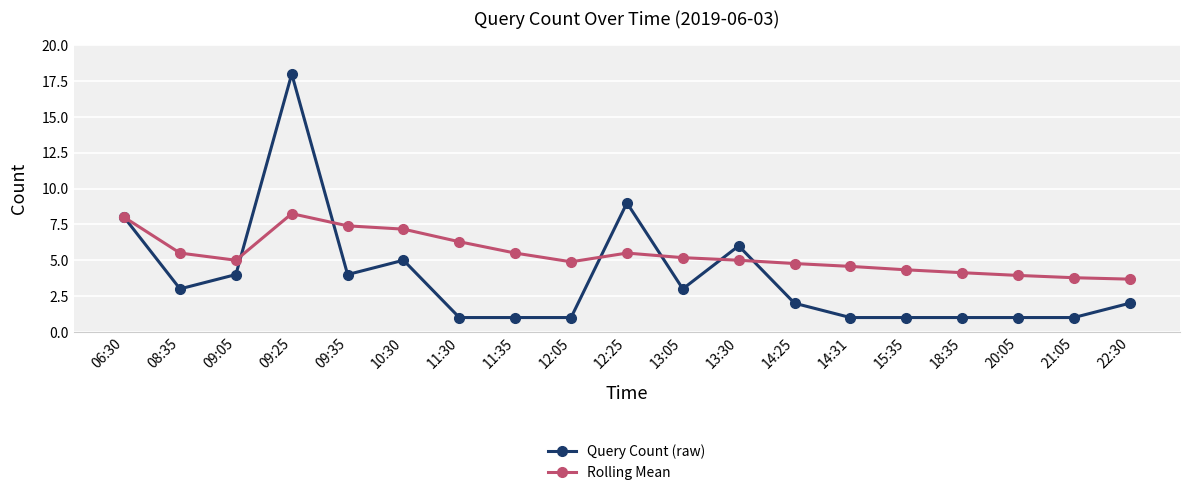

Rank the series at 12:25 from highest to lowest value.

Query Count (raw), Rolling Mean